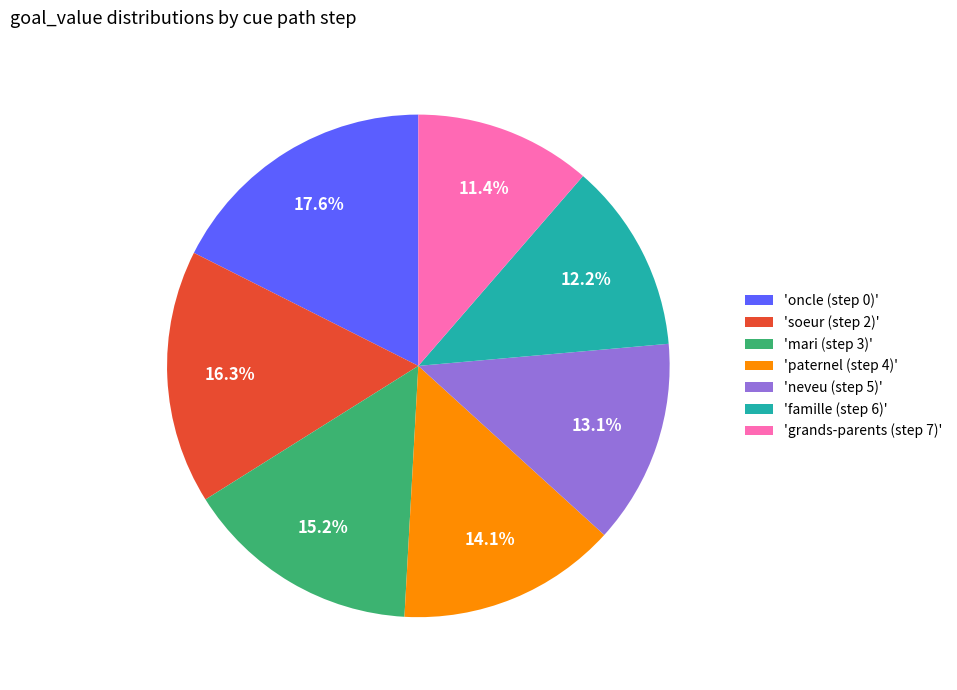

Is the sum of 'neveu (step 5)' and 'famille (step 6)' greater than half?

No